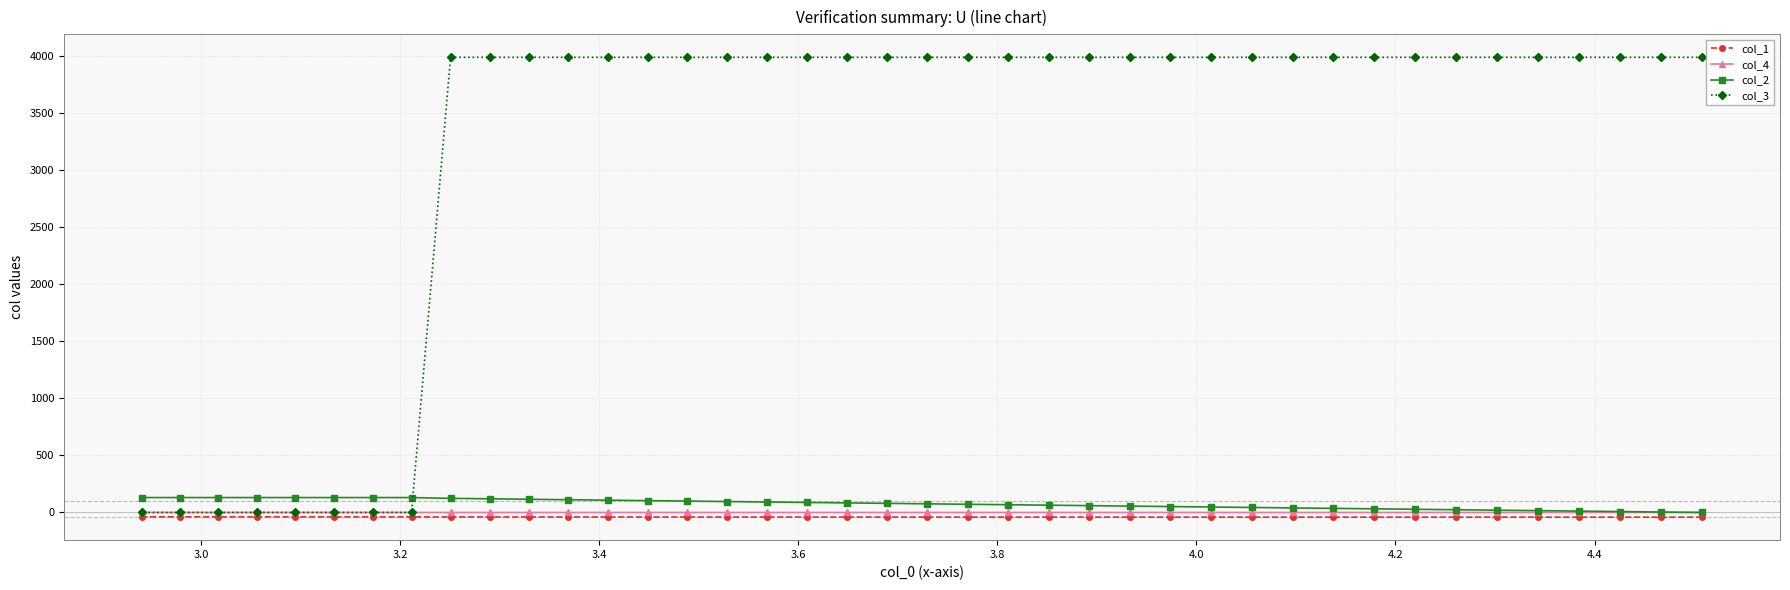

What is the greatest value displayed?

3990.9